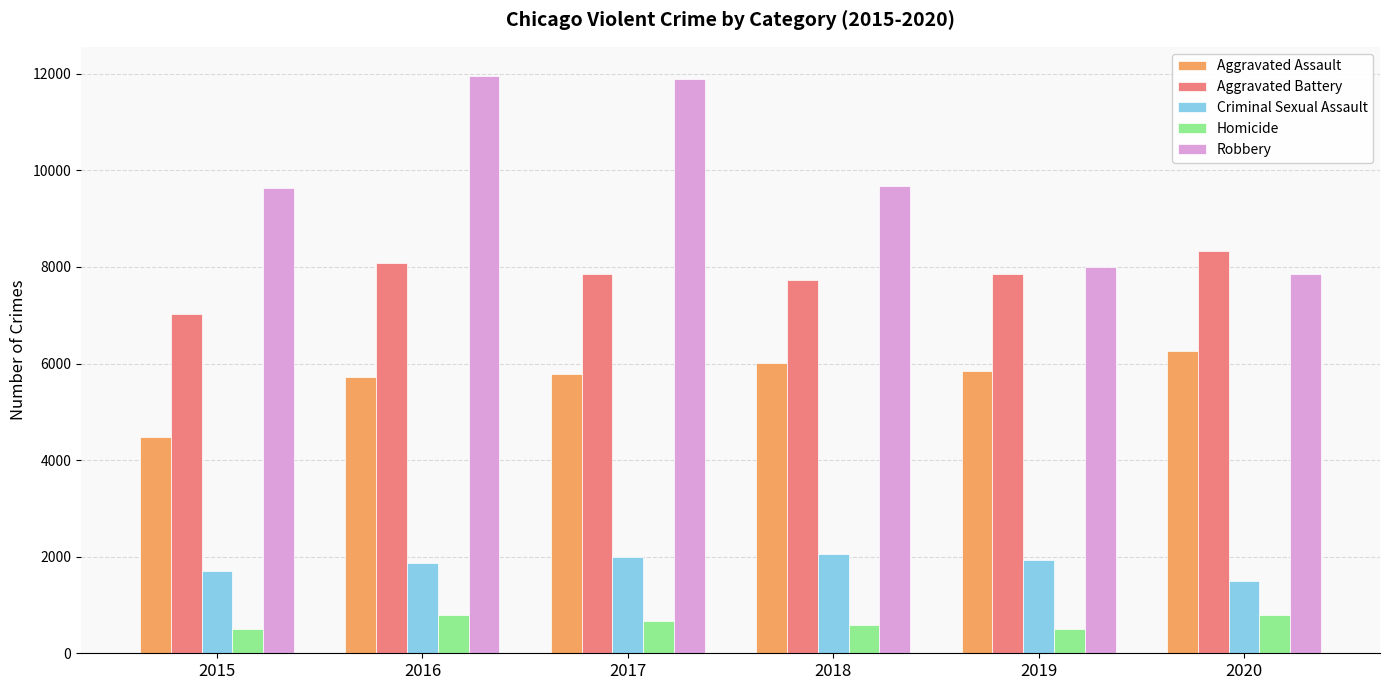

At which label is Aggravated Battery closest to 7669?

2018